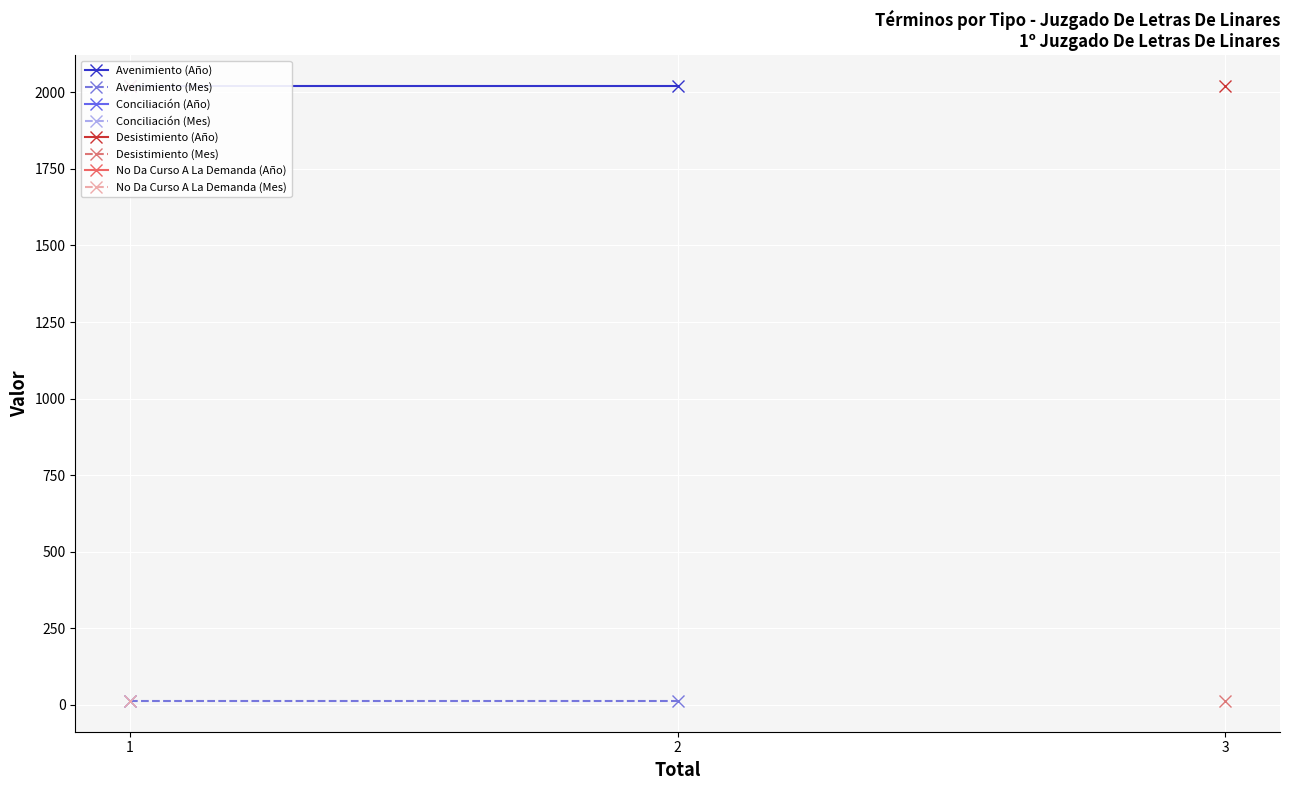

Which series has the widest spread of values?

Avenimiento (Año)